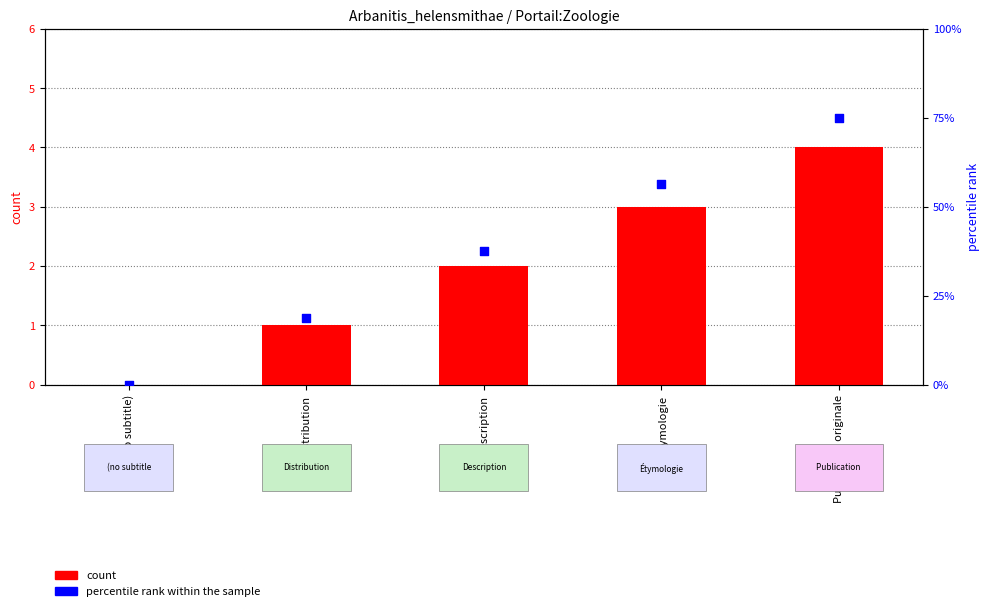

Which series contains the lowest Y value?

count